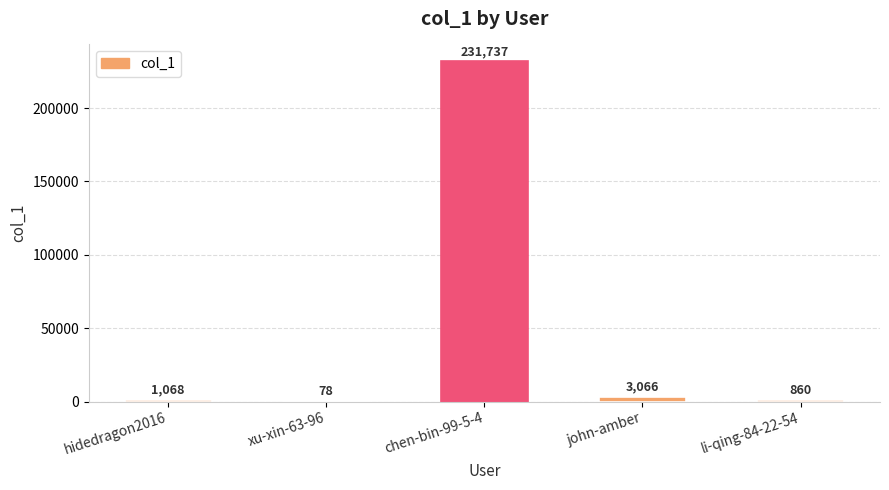

The value at xu-xin-63-96 is 78. True or false?

True